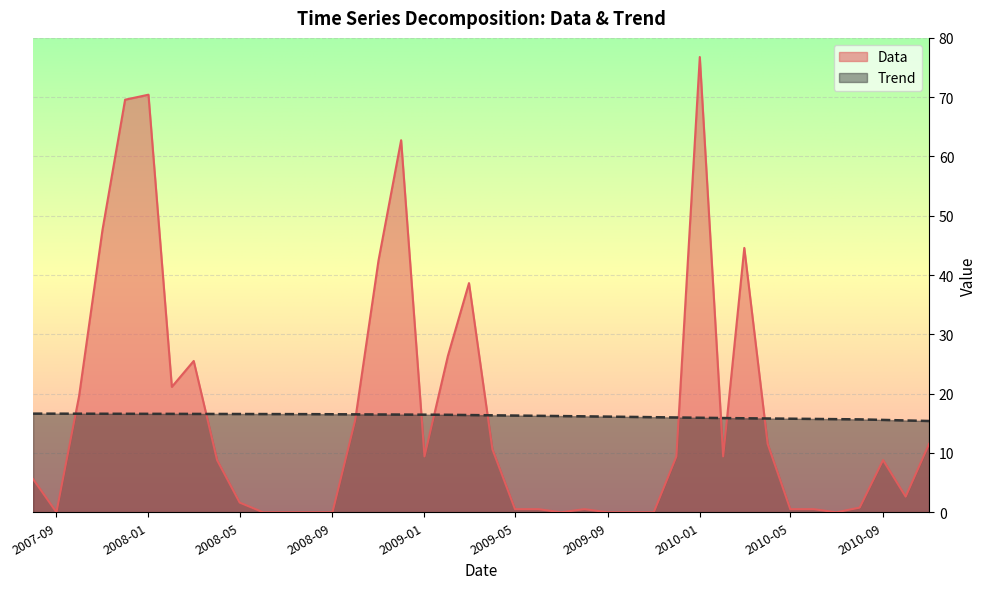

How many intersections are there between Data and Trend?

10